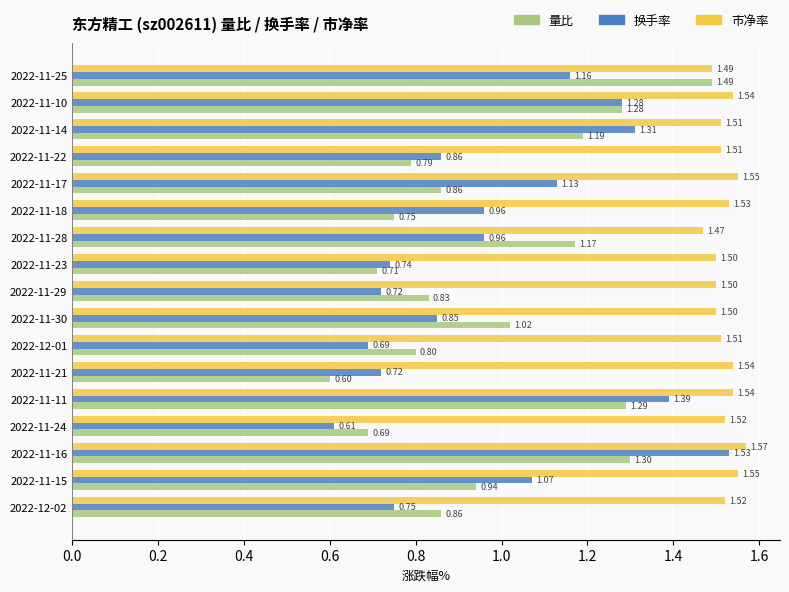

Rank the series by their maximum value, from lowest to highest.

量比, 换手率, 市净率